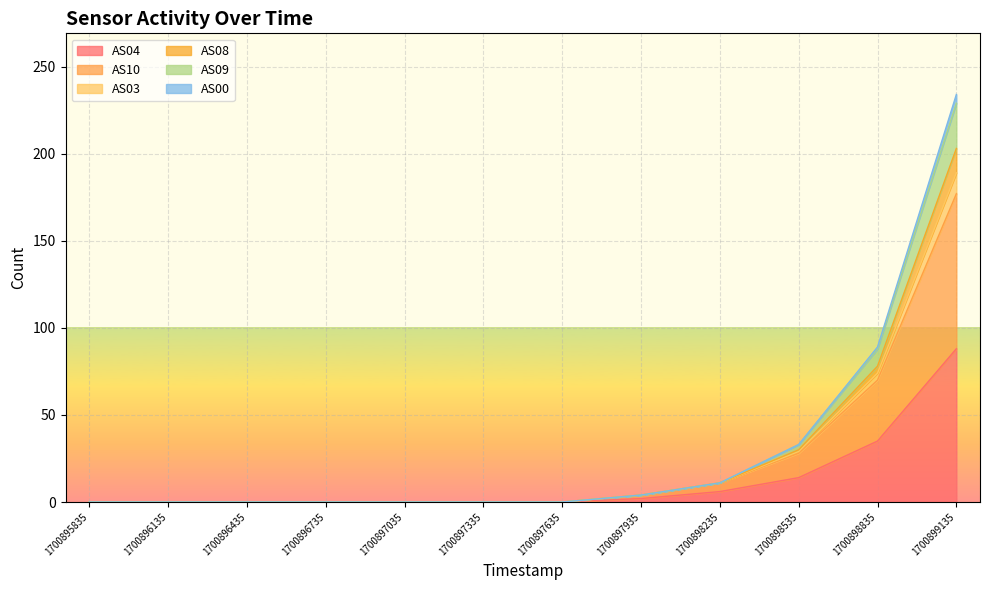

Which has a higher value, 1700898835 or 1700899135?

1700899135